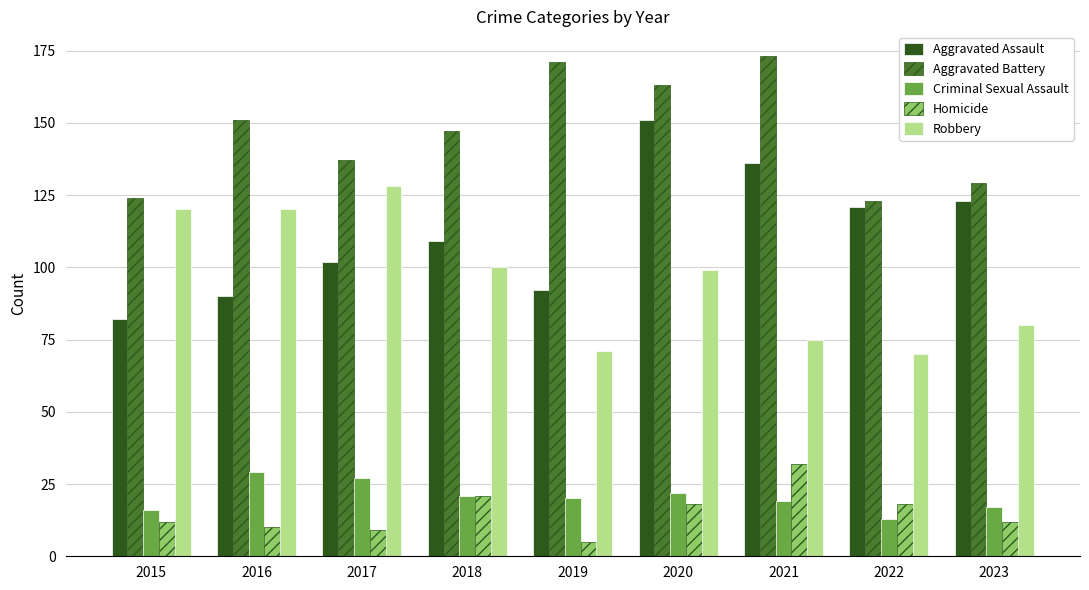

List the series in order of their peak value, highest first.

Aggravated Battery, Aggravated Assault, Robbery, Homicide, Criminal Sexual Assault